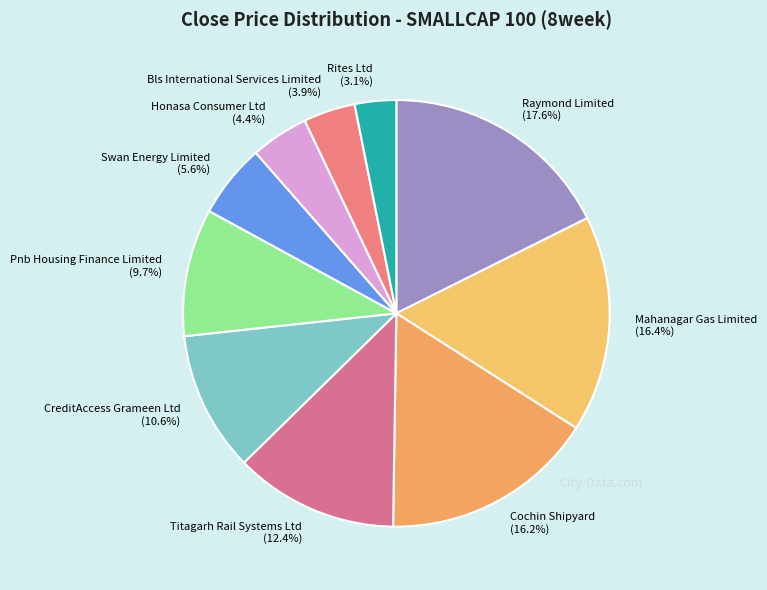

To the nearest percent, what is the difference between the Titagarh Rail Systems Ltd and Mahanagar Gas Limited slice percentages?

4%